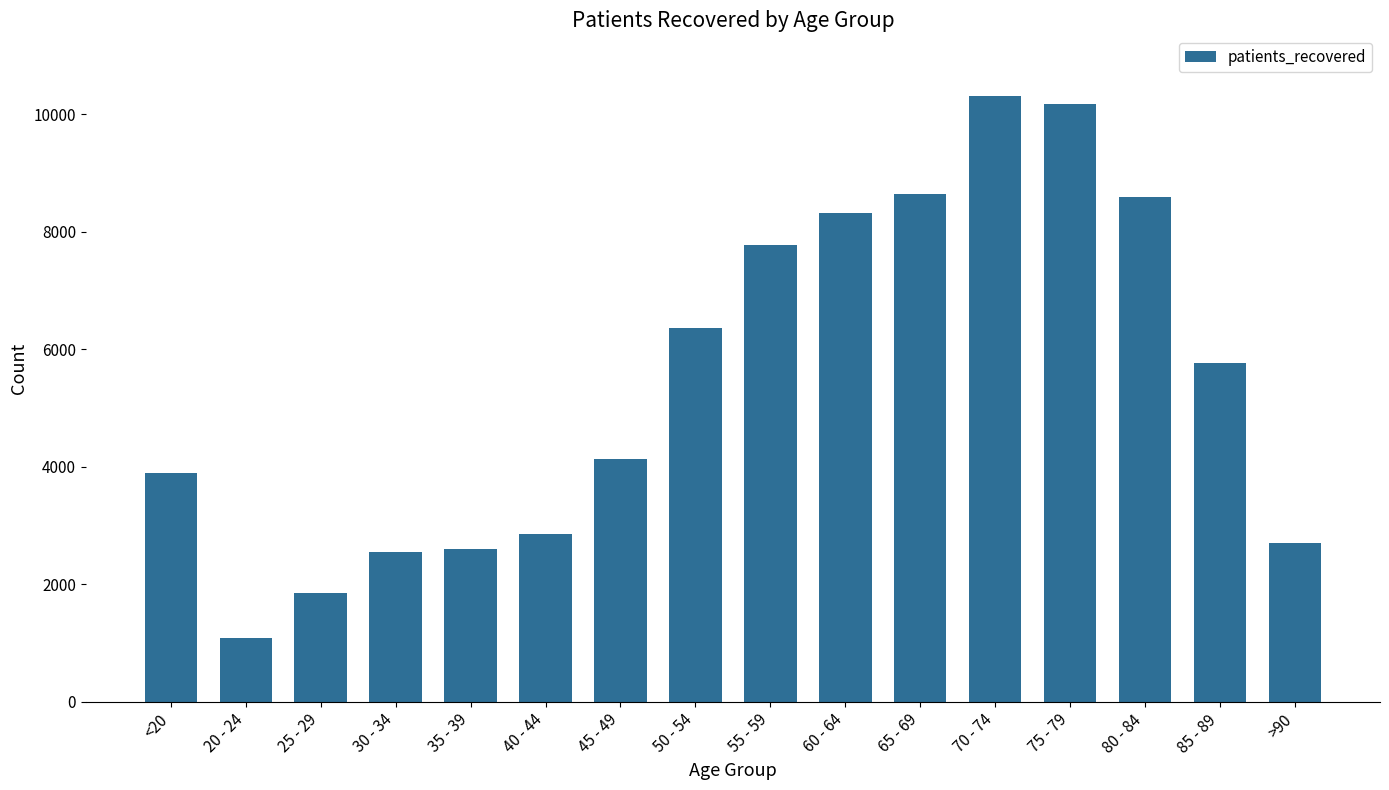

Reading left to right, transcribe all the data shown in this chart.

3902	1082	1846	2545	2601	2862	4140	6367	7782	8316	8643	10314	10179	8594	5770	2703